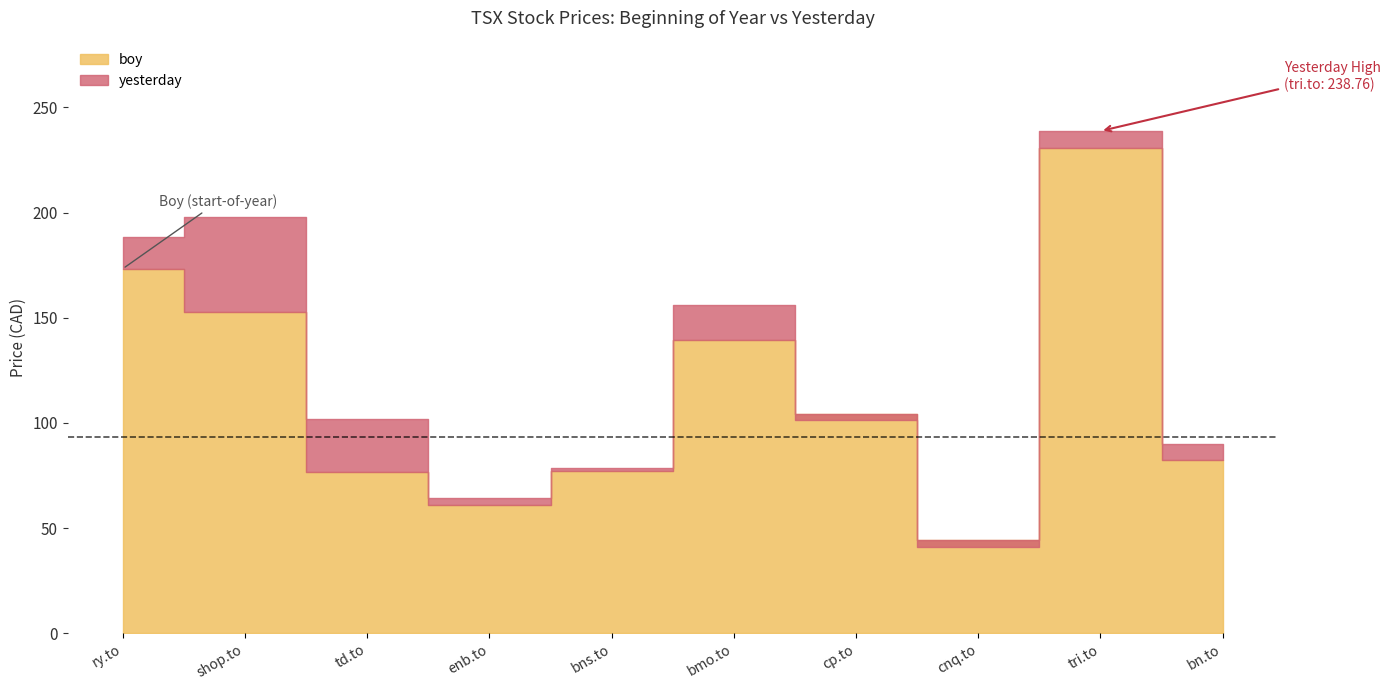

At which category does yesterday reach its first local valley?

enb.to